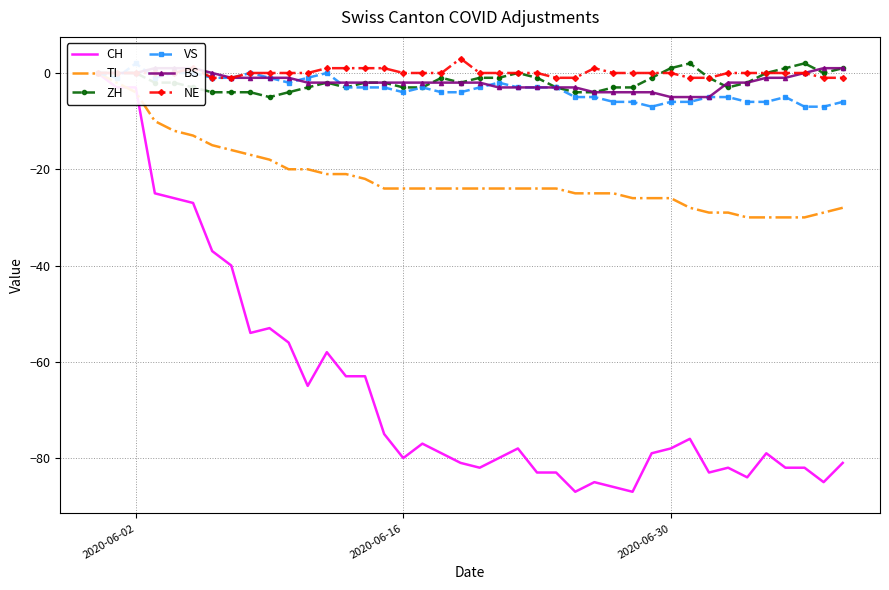

Does the chart have visible grid lines?

Yes